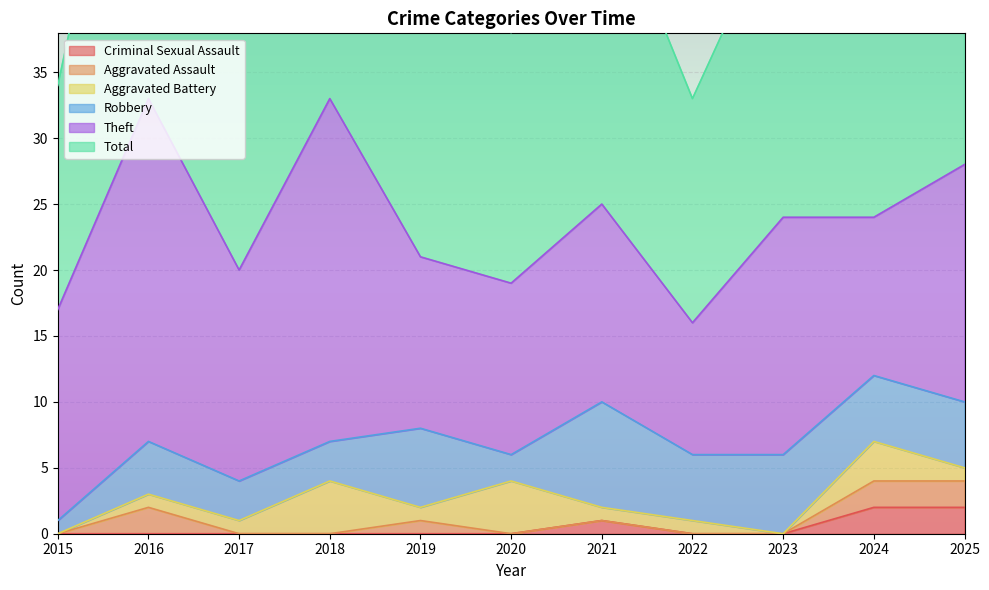

Which series has the largest total across all categories?

Total